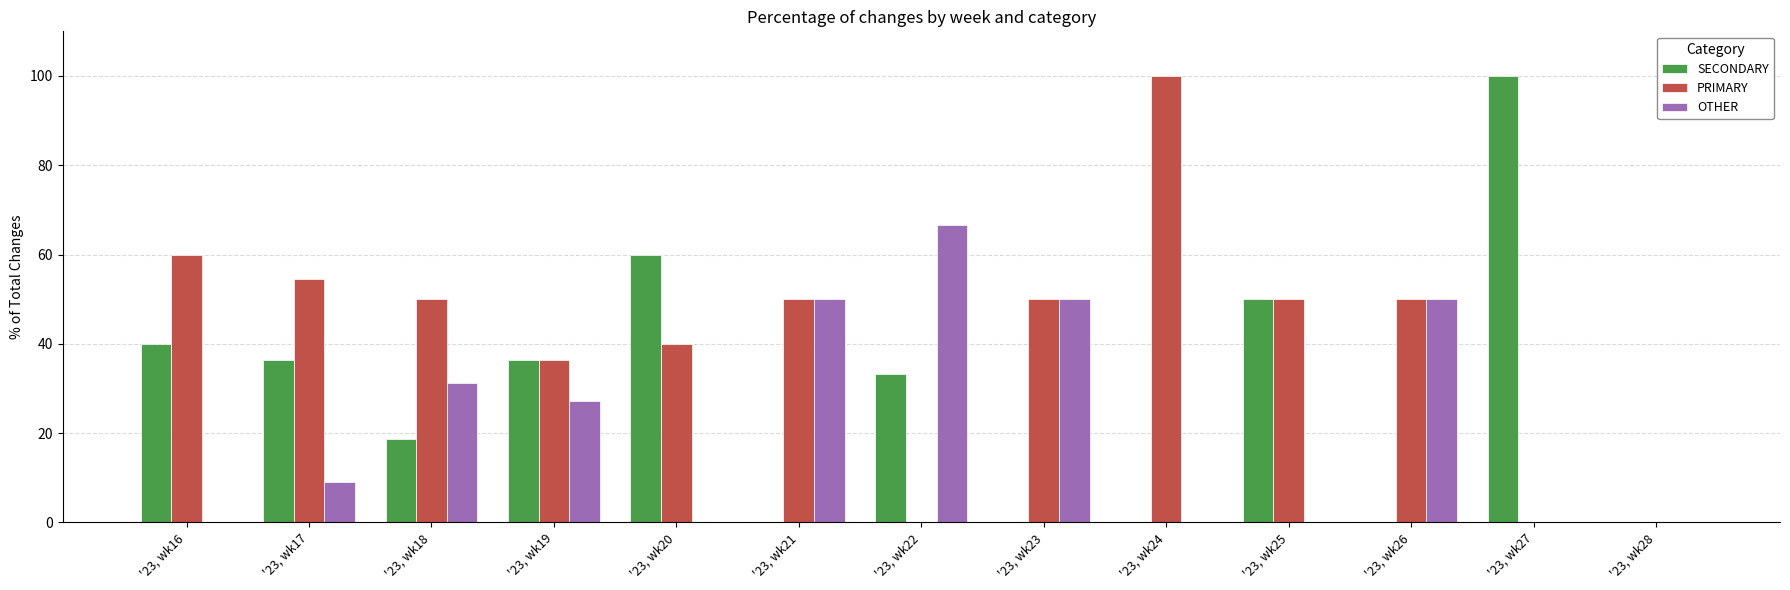

At which label does PRIMARY reach its peak?

'23, wk24